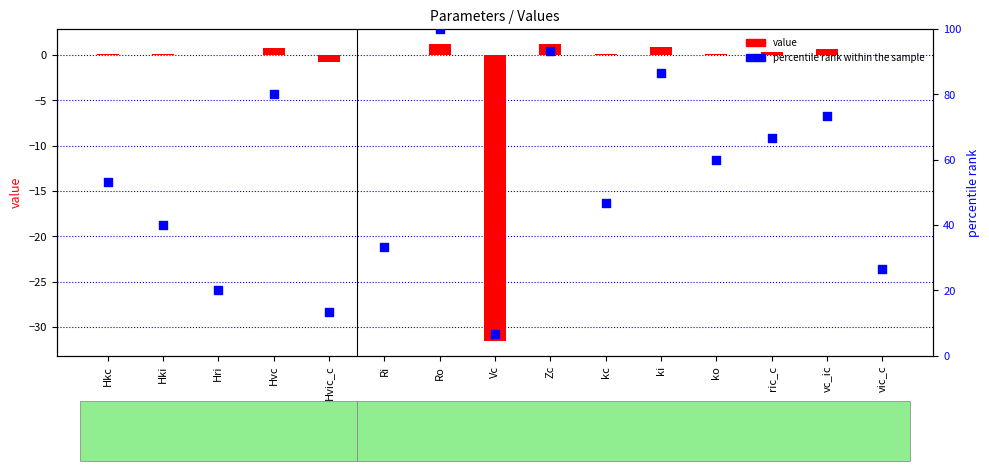

Is the value of percentile rank within the sample at kc greater than the value of value at Hvic_c?

Yes